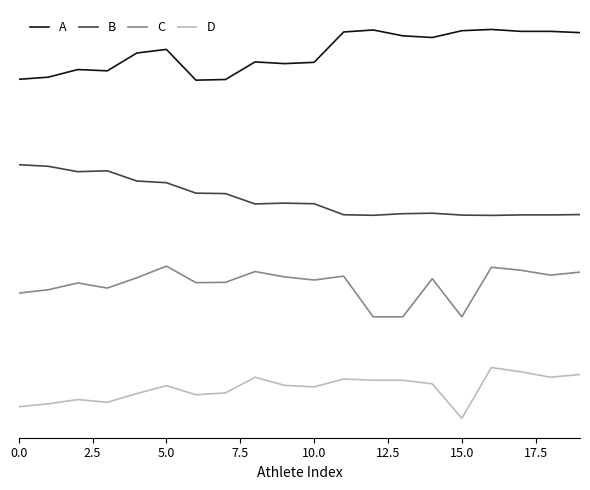

What are all the series names shown in the legend?

A, B, C, D